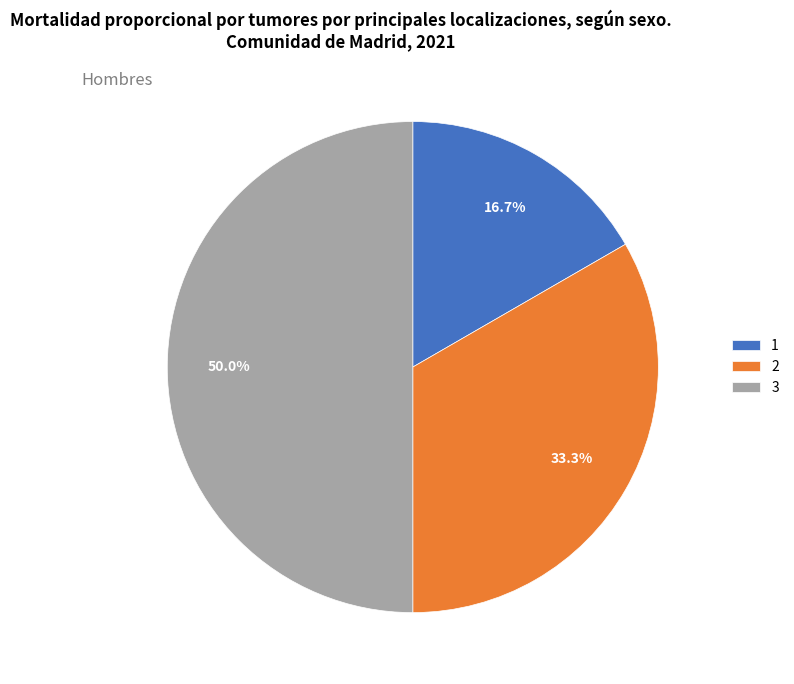

Which category has the biggest portion of the pie?

3